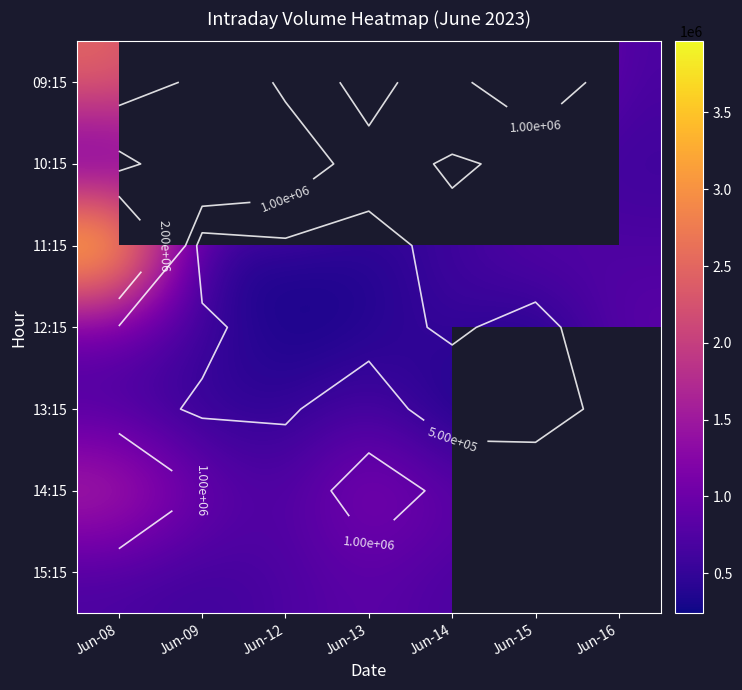

Rank the series at Jun-13 from highest to lowest value.

14:15, 15:15, 13:15, 10:15, 11:15, 12:15, 09:15